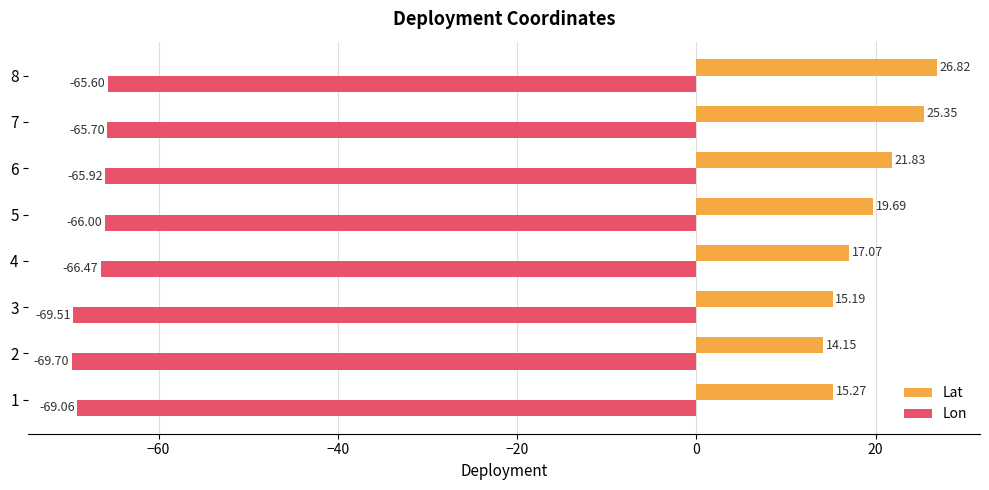

Which series has the widest spread of values?

Lat